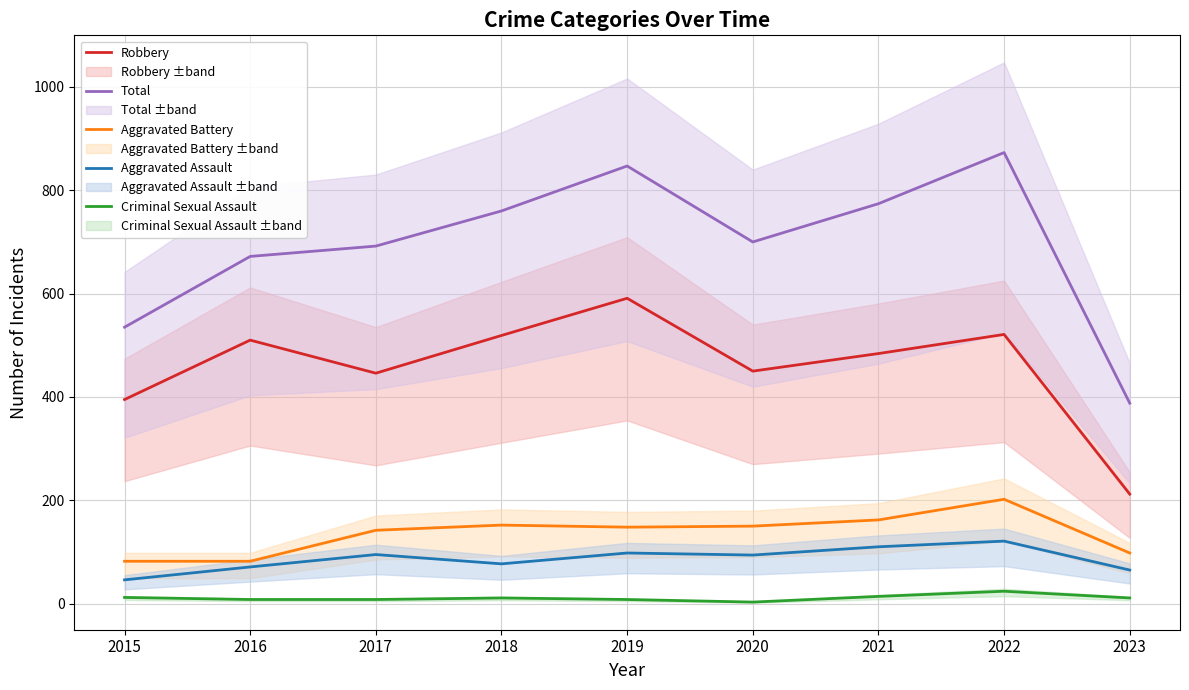

Reading right to left, transcribe all the data shown in this chart.

Robbery: 2023=212	2022=521	2021=484	2020=450	2019=591	2018=519	2017=446	2016=510	2015=395
Total: 2023=388	2022=873	2021=774	2020=700	2019=847	2018=760	2017=692	2016=672	2015=535
Aggravated Battery: 2023=98	2022=202	2021=162	2020=150	2019=148	2018=152	2017=142	2016=82	2015=82
Aggravated Assault: 2023=65	2022=121	2021=110	2020=94	2019=98	2018=77	2017=95	2016=71	2015=46
Criminal Sexual Assault: 2023=11	2022=24	2021=14	2020=3	2019=8	2018=11	2017=8	2016=8	2015=12